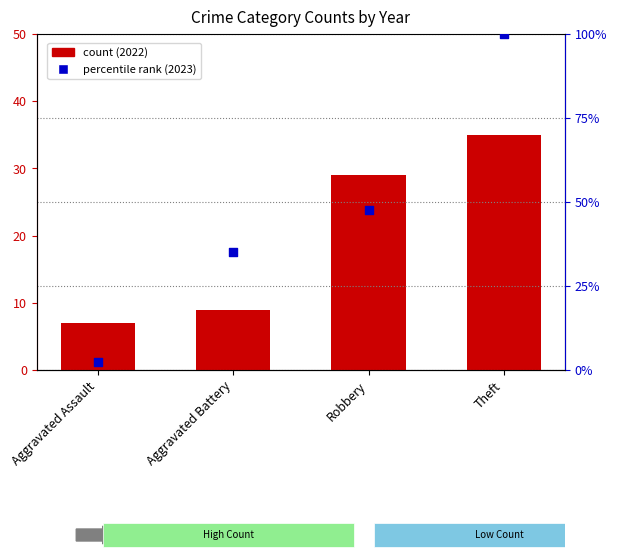

What is the total value across all series at Robbery?

76.5